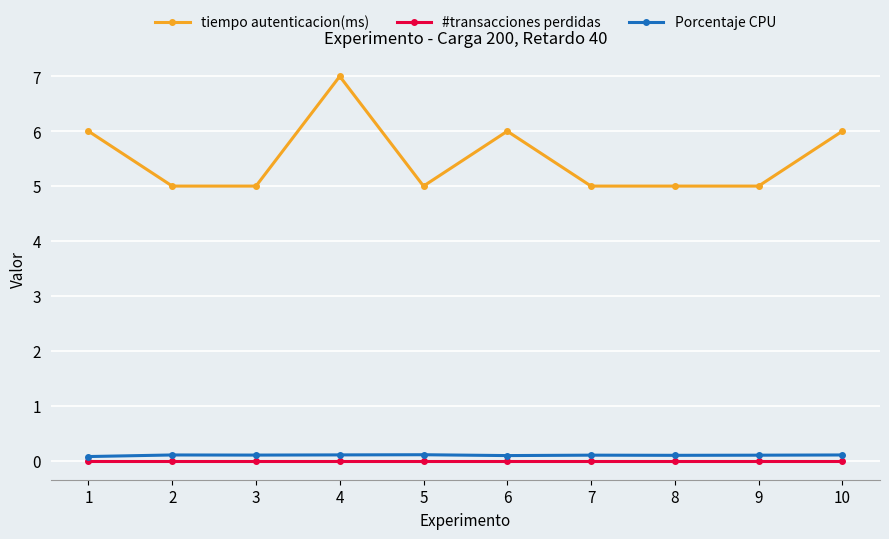

The Porcentaje CPU series shows 0.1 at 5. True or false?

True